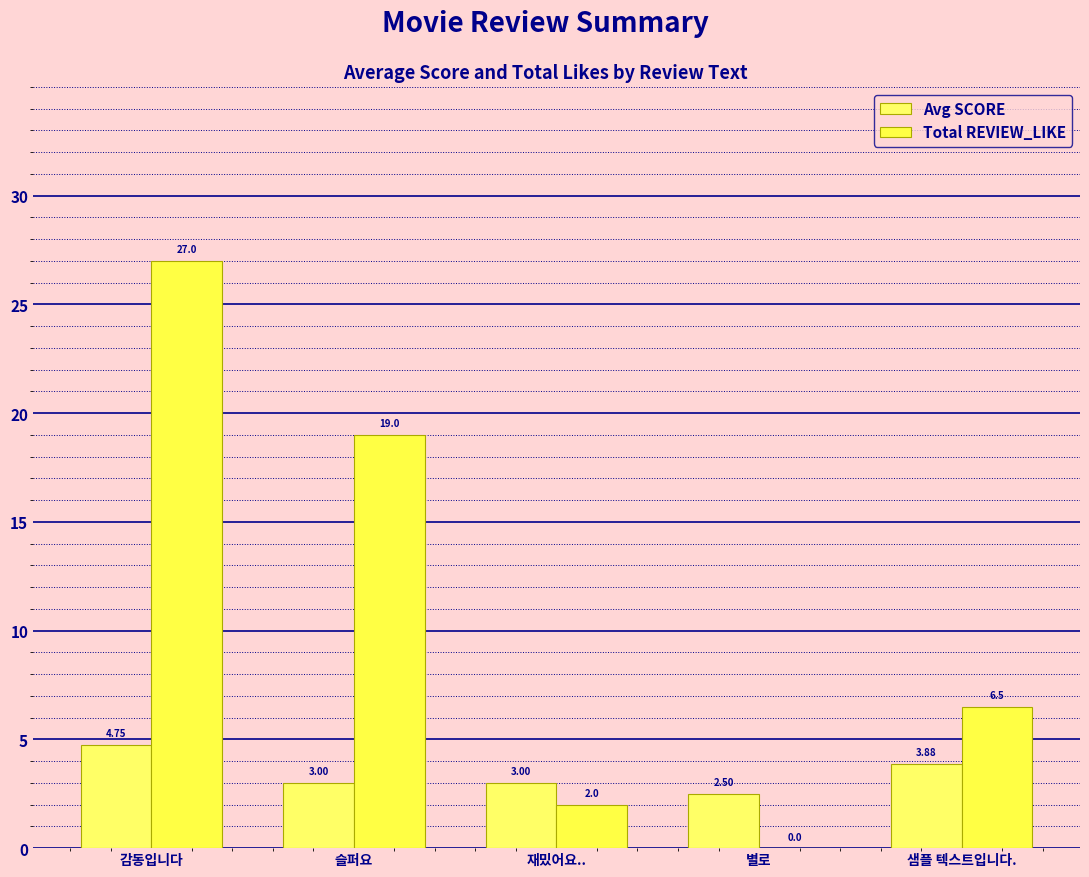

How many groups of bars are there?

5